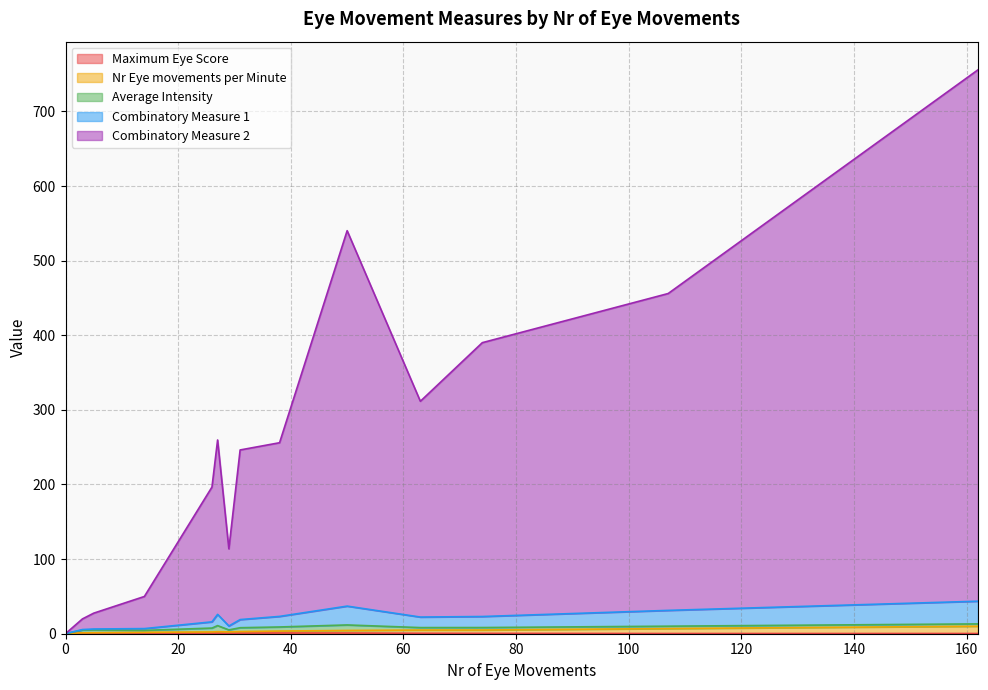

Rank the series at 7 from highest to lowest value.

Combinatory Measure 2, Combinatory Measure 1, Average Intensity, Nr Eye movements per Minute, Maximum Eye Score